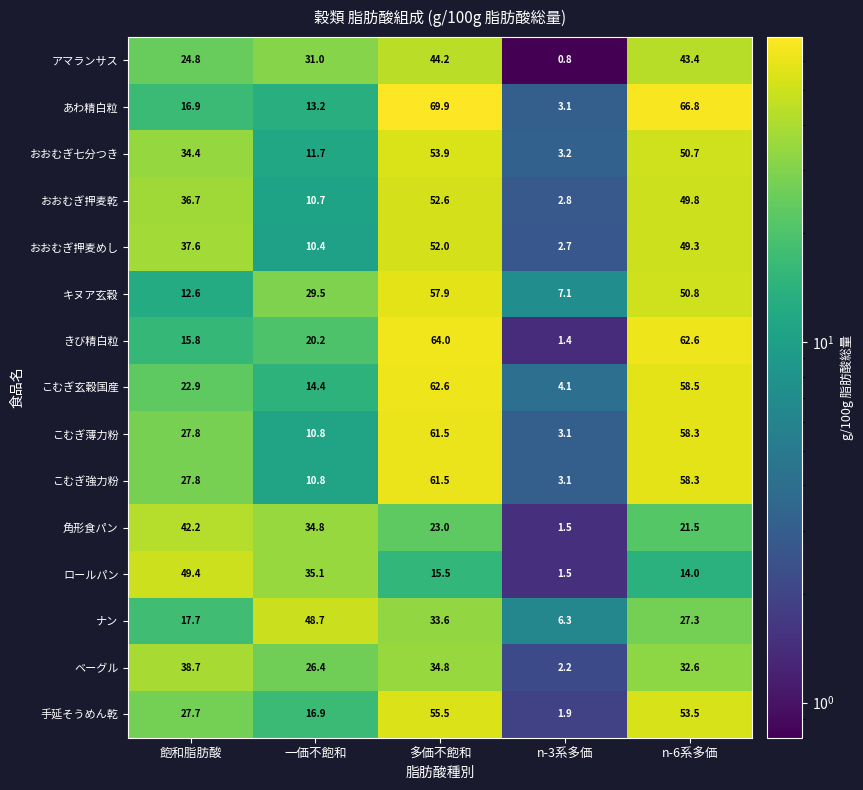

What is the average value of the キヌア玄穀 series?

31.6